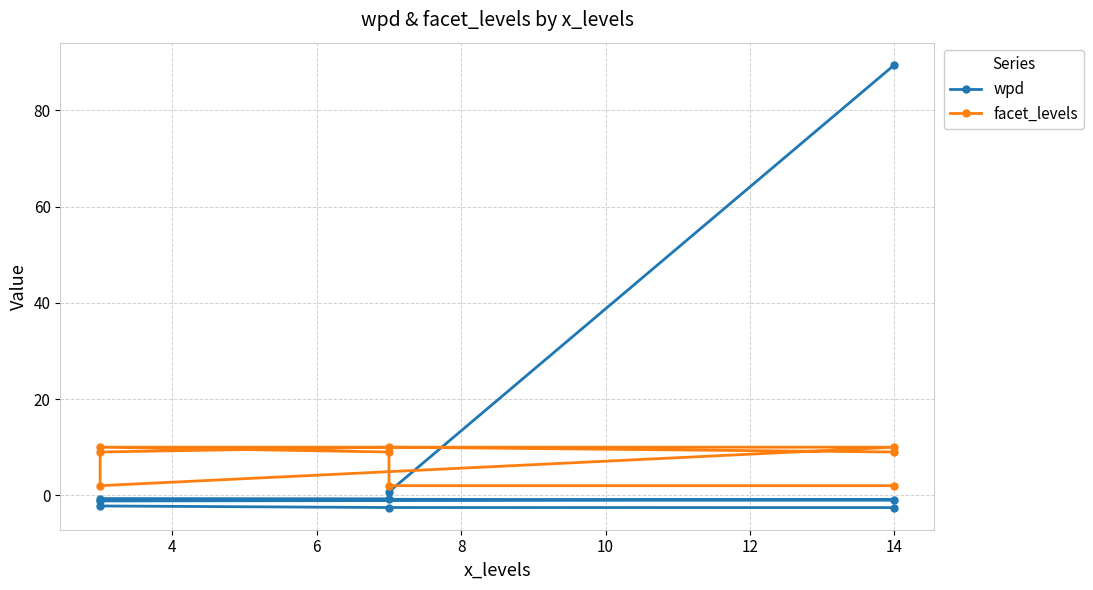

What are all the series names shown in the legend?

wpd, facet_levels